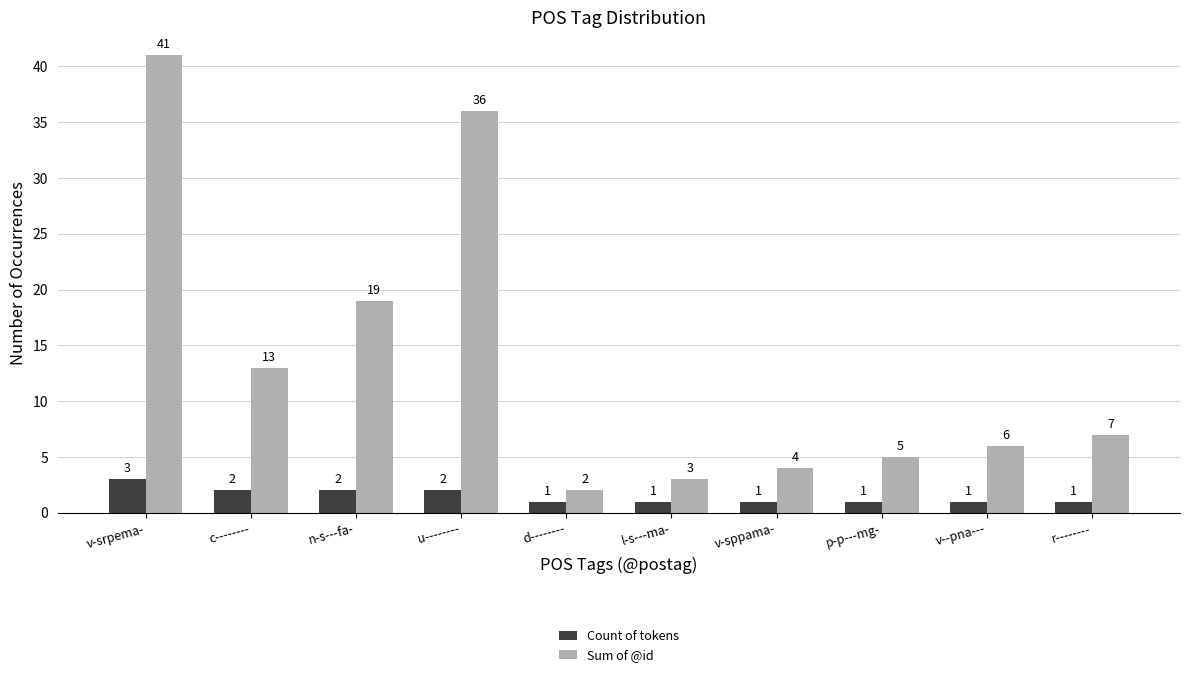

What is the value of the Sum of @id bar at the 10th from the left?

7